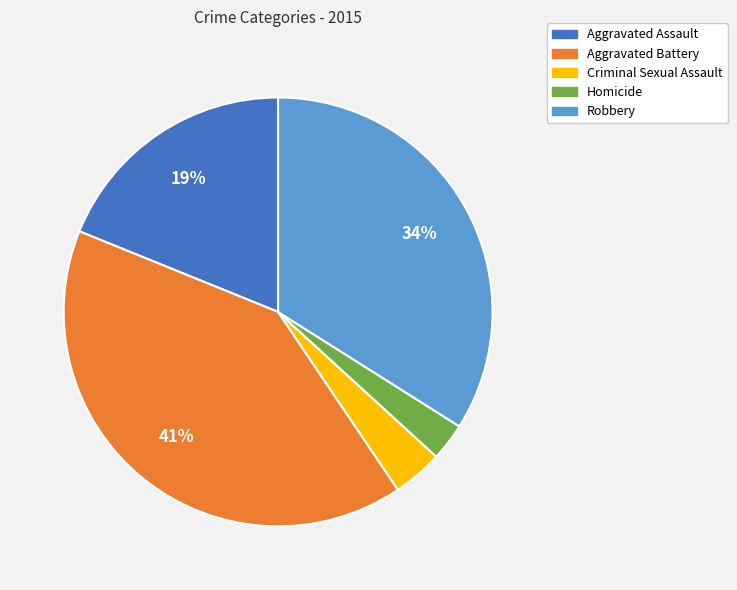

To the nearest percent, what is the difference between the largest and smallest slice percentages?

38%